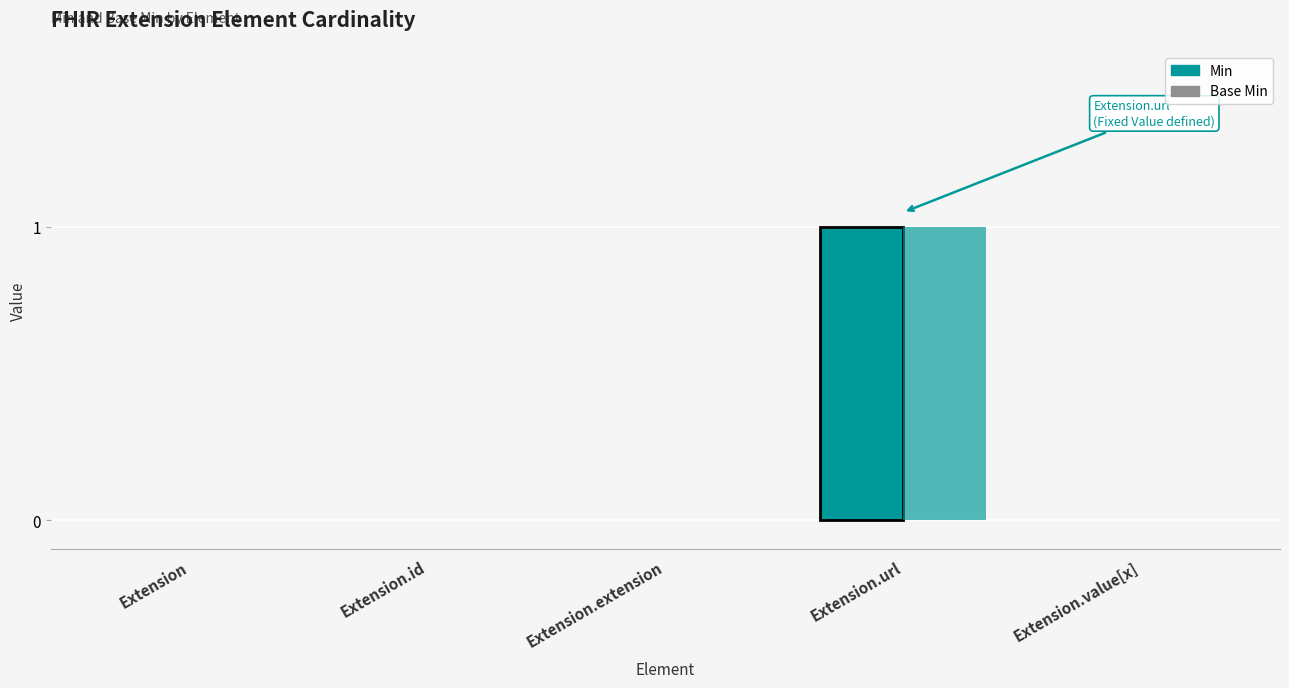

The value of Base Min at Extension.value[x] is 0. True or false?

True